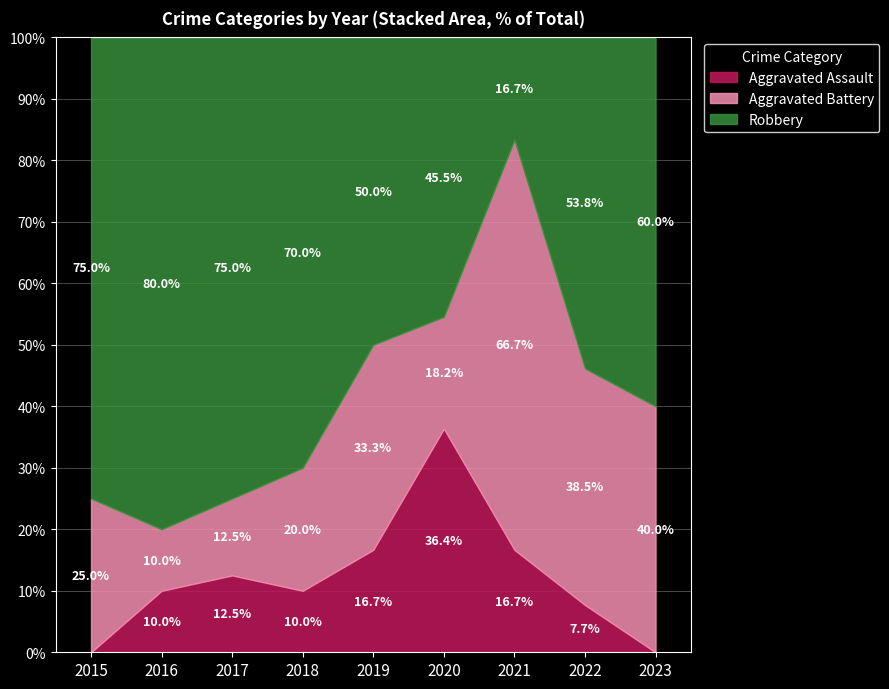

How many lines are shown in the chart?

3